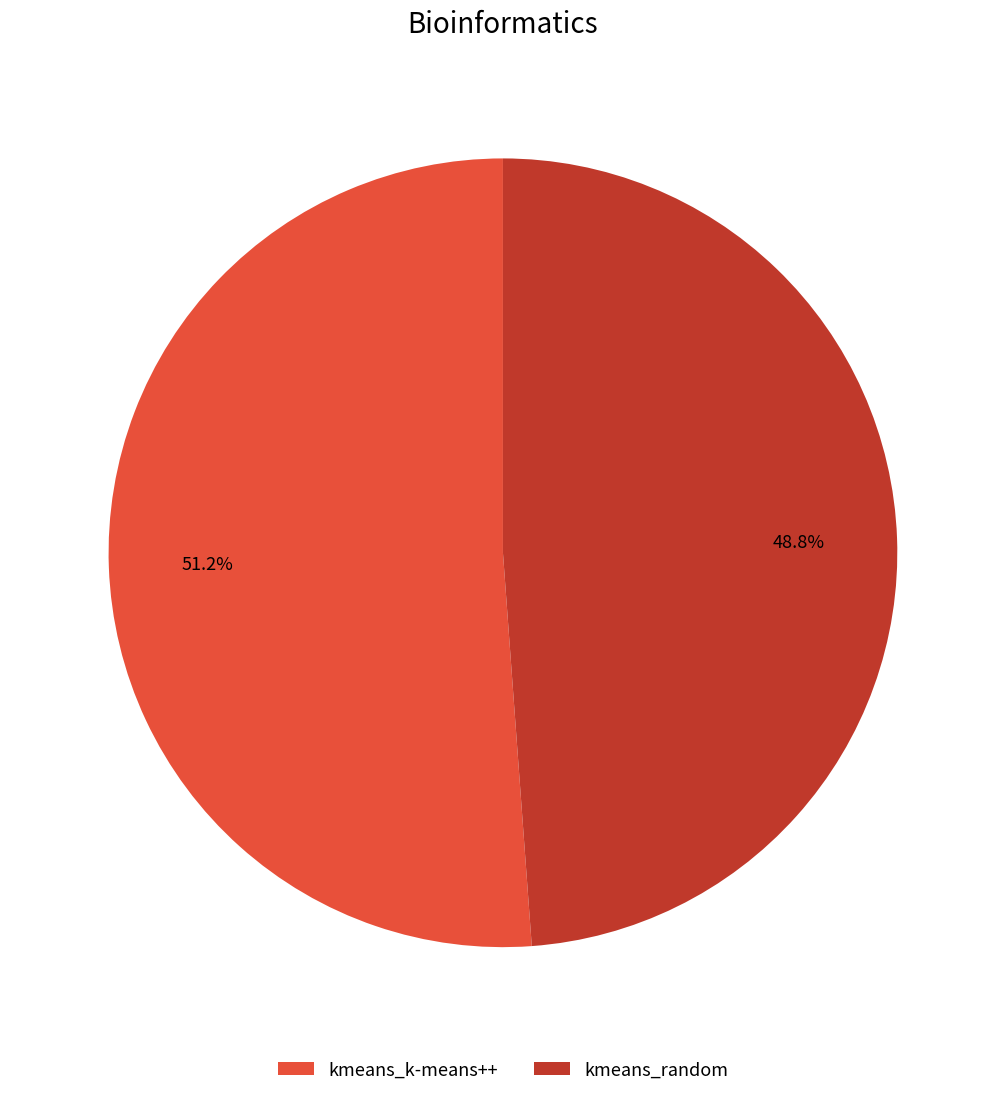

To the nearest percent, what portion does kmeans_random represent?

49%